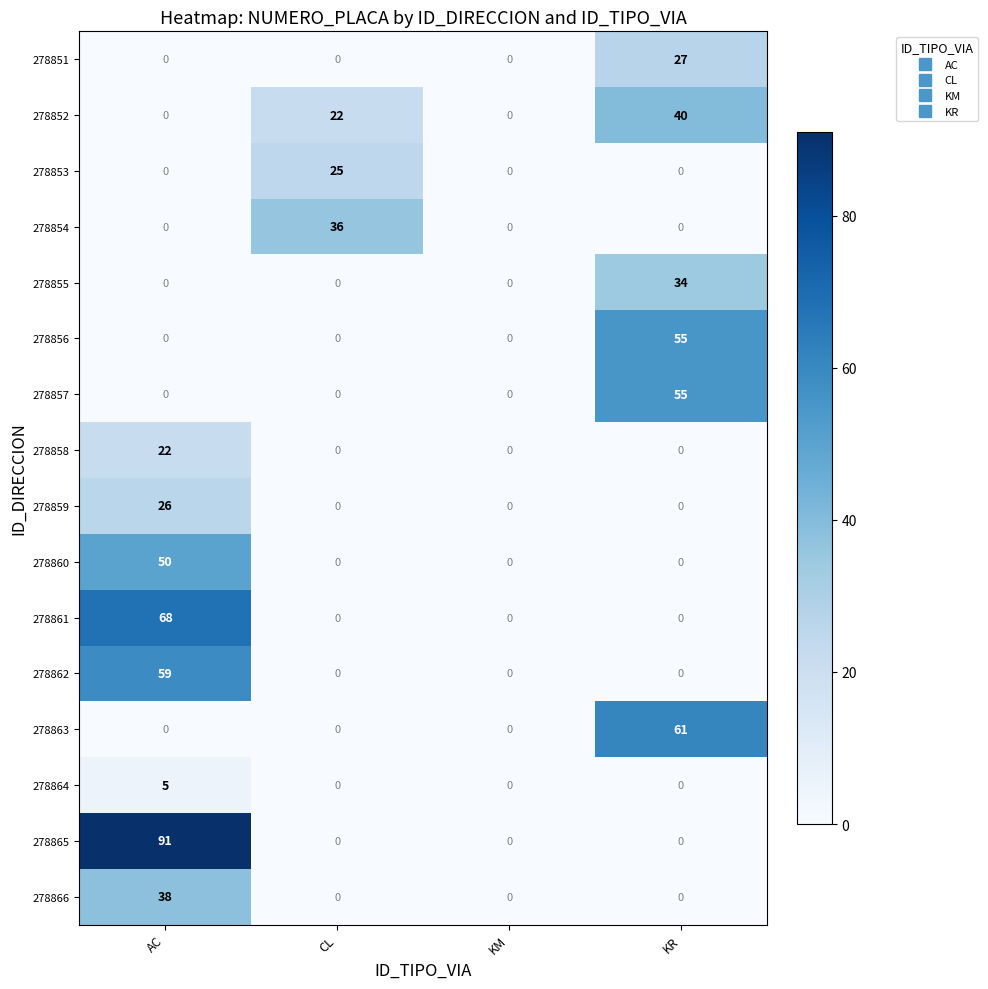

At which category does the chart reach its peak across all series?

AC